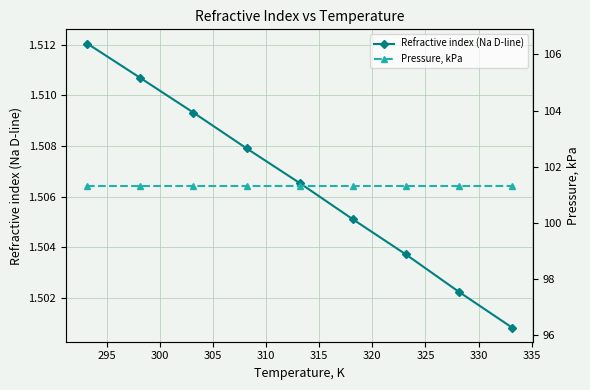

What is the minimum value for Pressure, kPa?

101.3